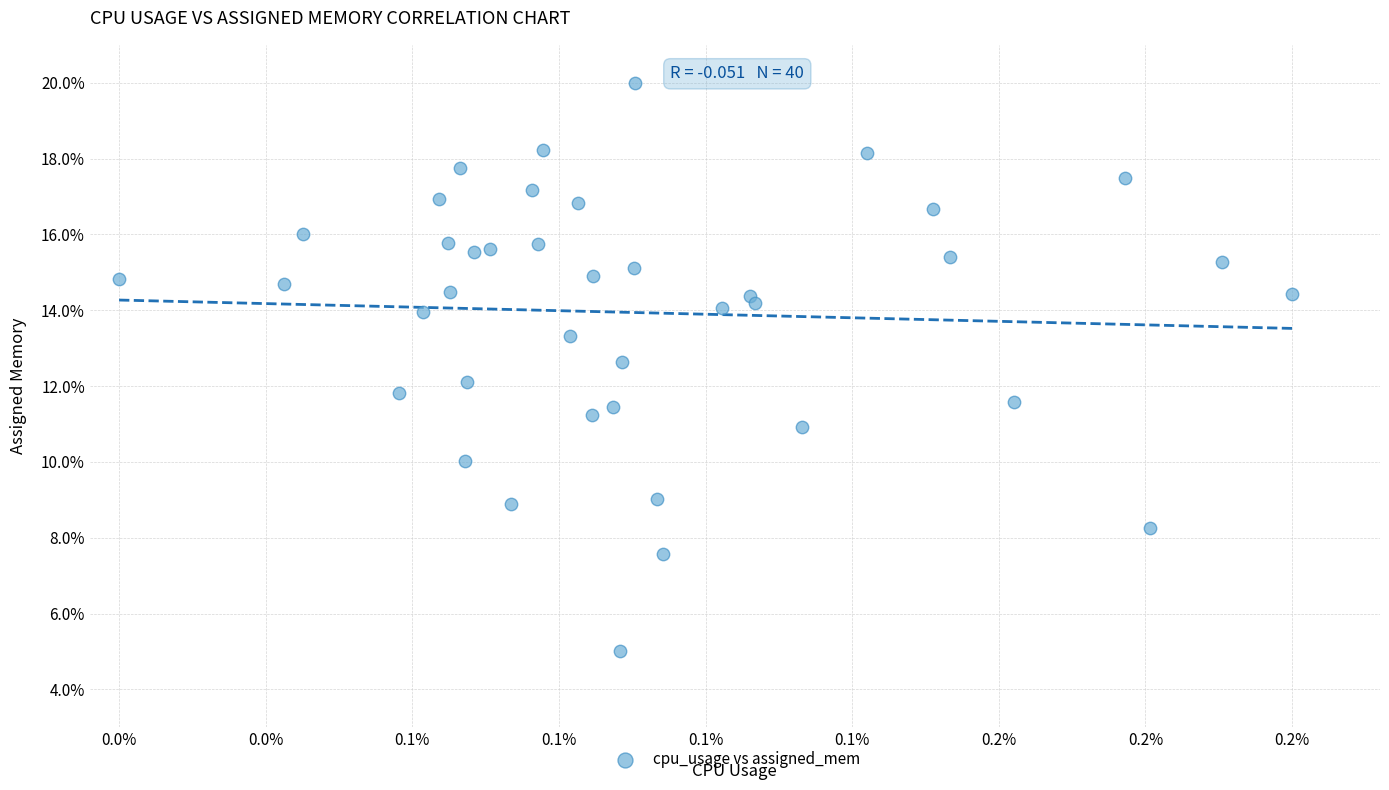

What is the range of Y values (max minus min)?

15.0